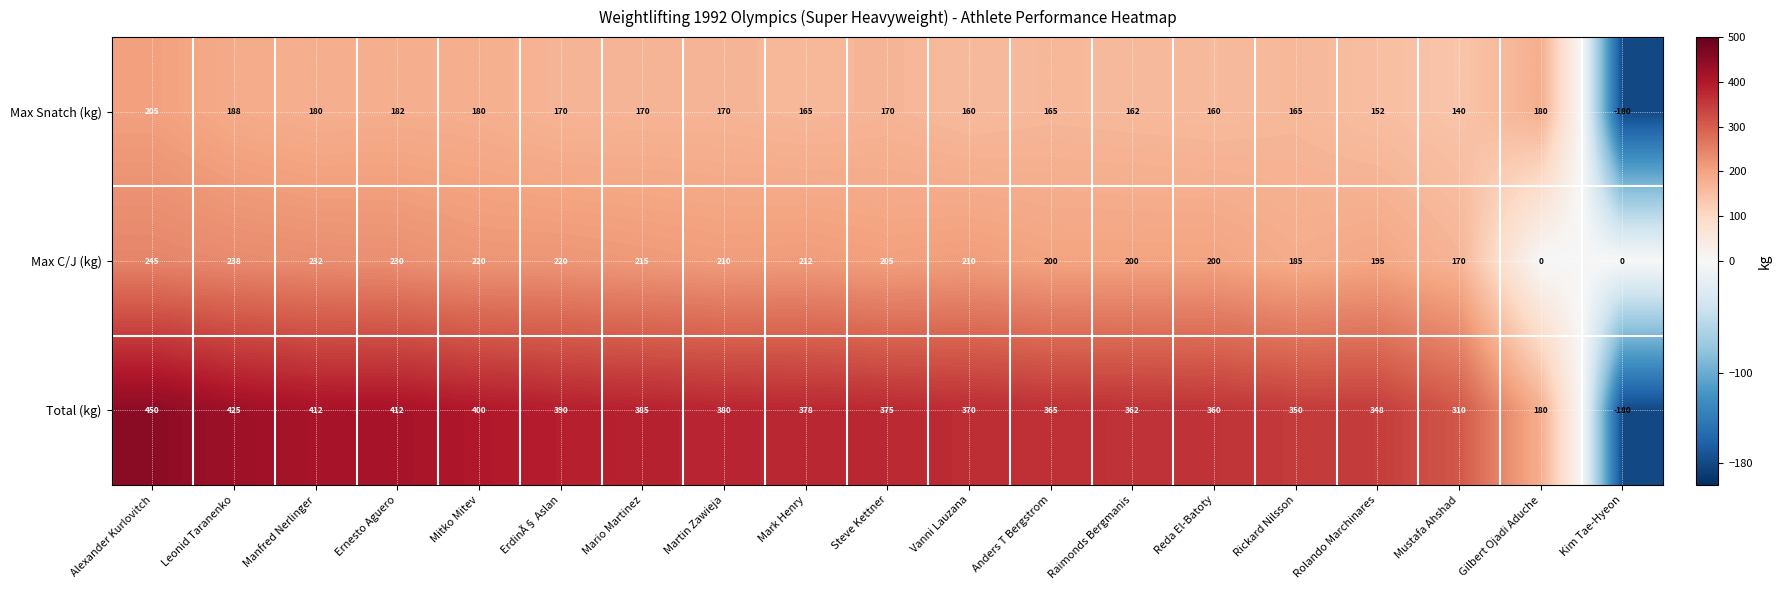

Which label corresponds to the largest value in the chart?

Alexander Kurlovitch